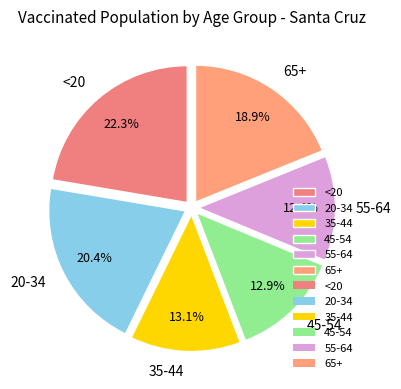

What portion of the pie excludes 65+?

81.1%